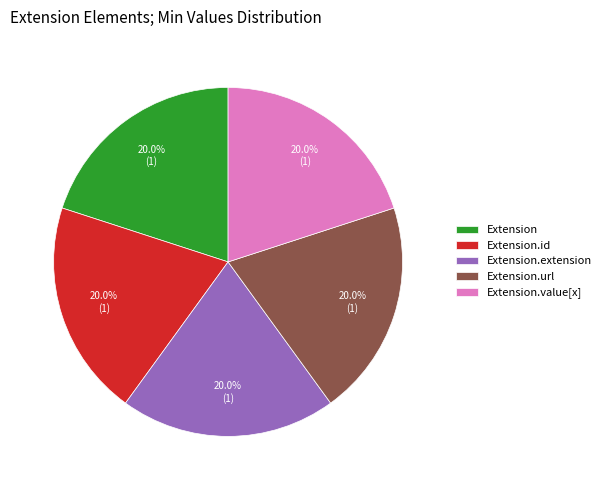

To the nearest percent, what portion does Extension.url represent?

20%